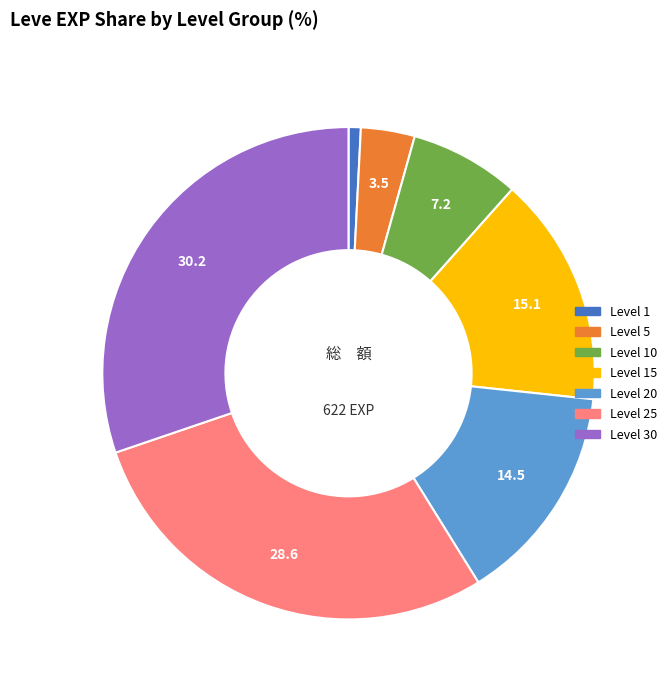

Is there any slice that represents more than half of the pie?

No